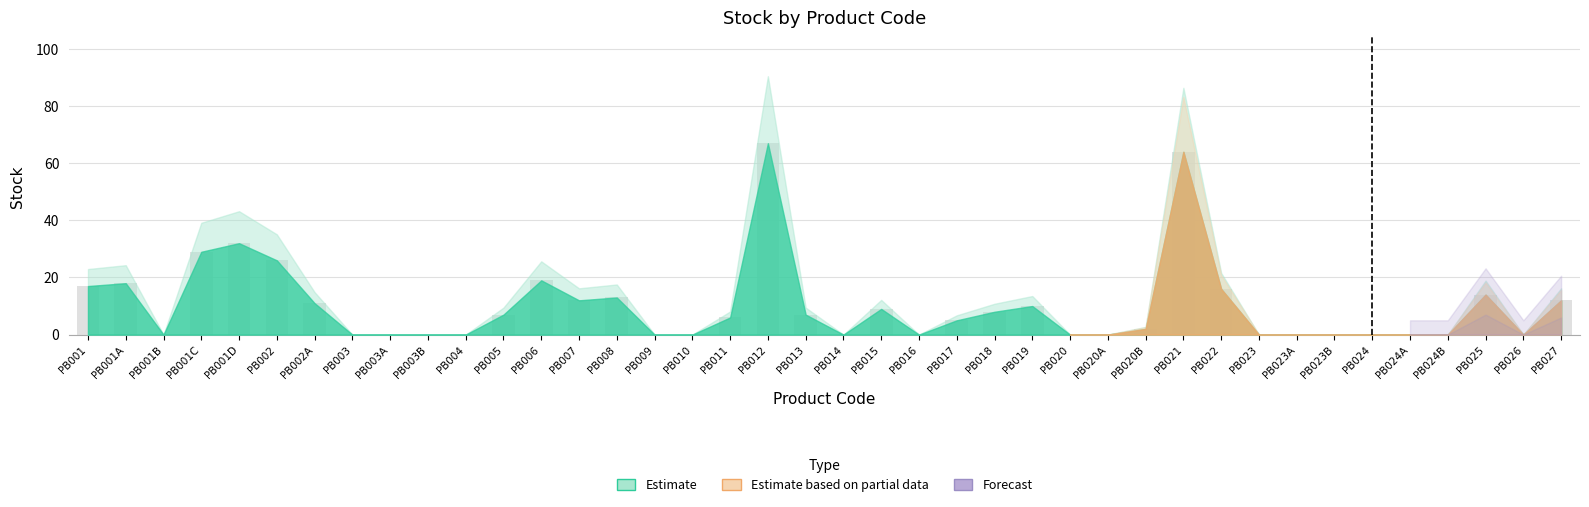

The value at PB013 is 7. True or false?

True